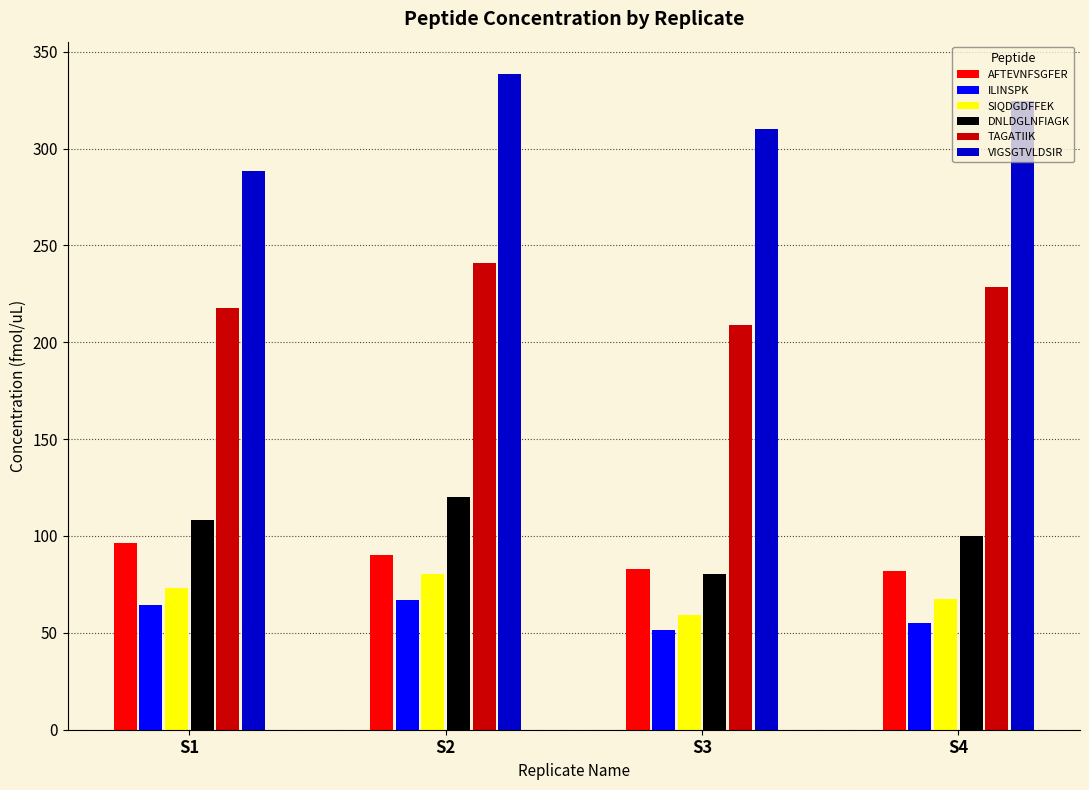

Count the number of categories in the chart.

4